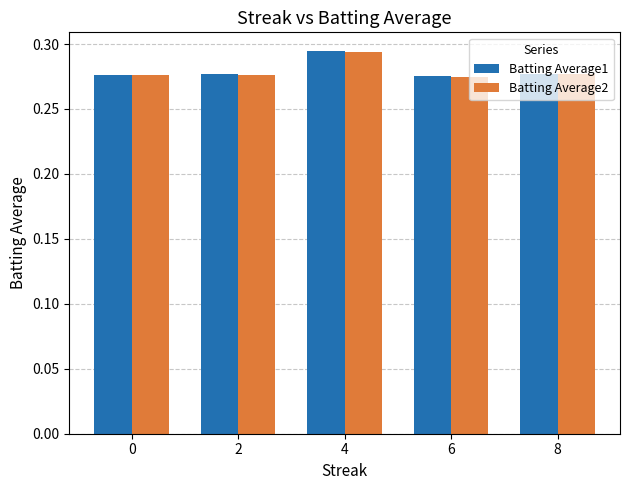

What is the total value across all series at 4?

0.6